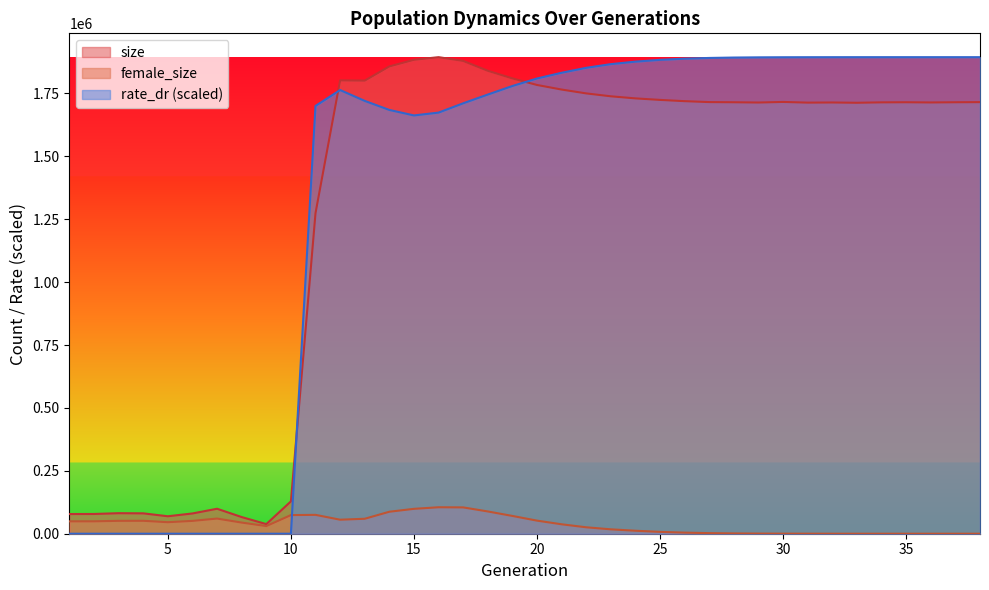

True or false: female_size and size intersect in this chart.

False